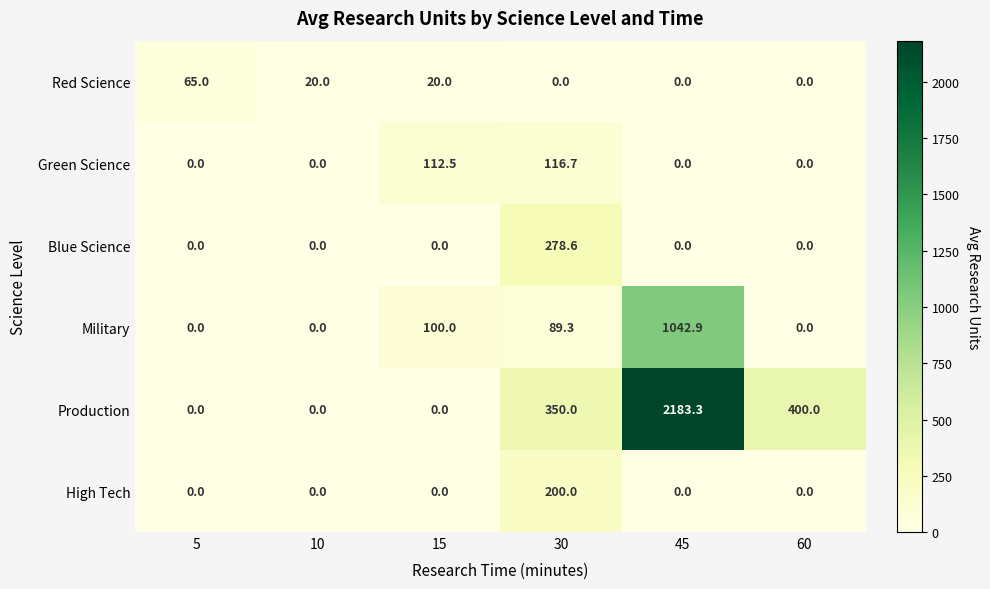

Which series has the largest range (max minus min)?

Production